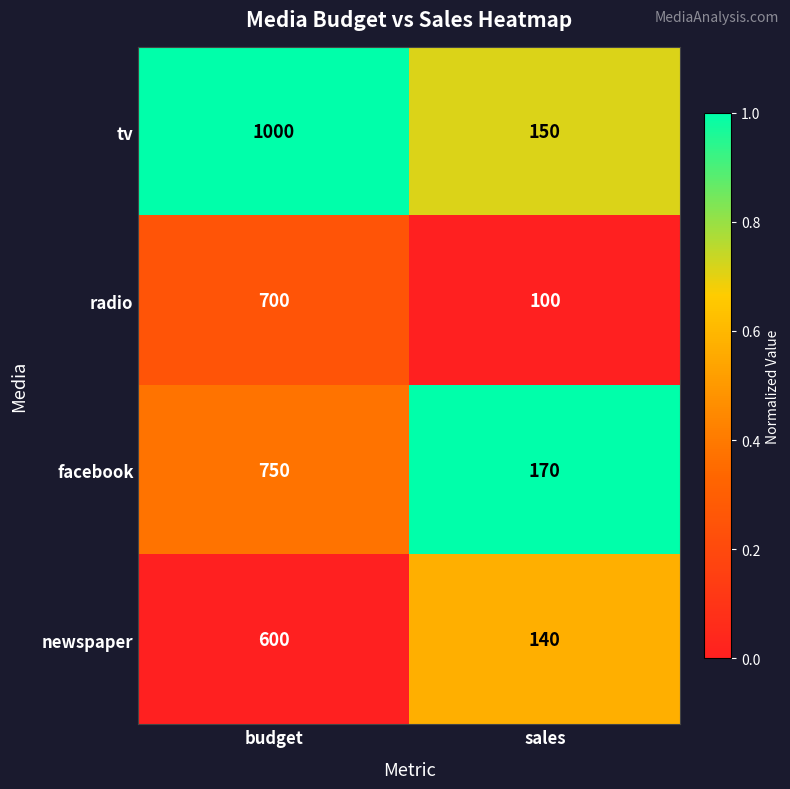

Which series changed the most between budget and sales?

tv